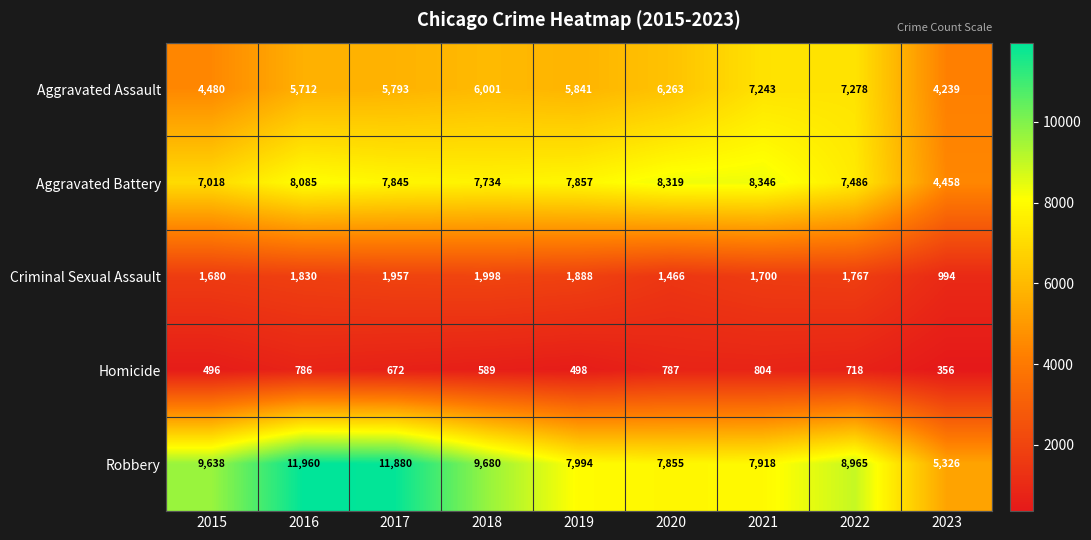

Which series has the widest spread of values?

Robbery